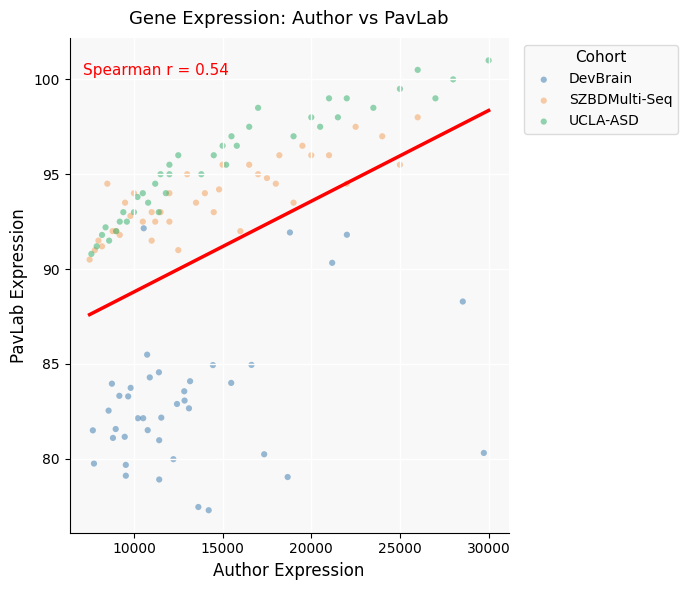

Which series reaches the minimum Y coordinate?

DevBrain